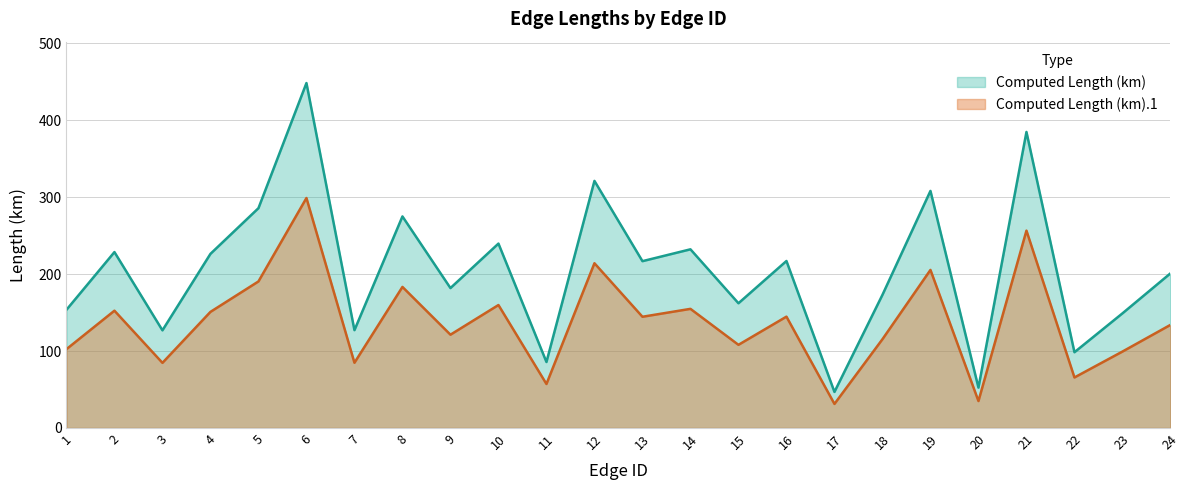

True or false: Computed Length (km) has a value of 79.0 at 2.

False